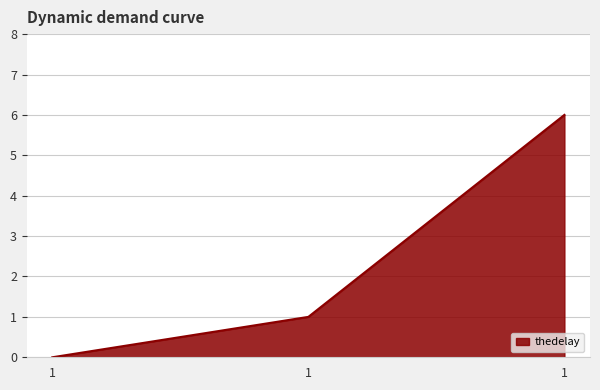

Where is the data nearest to the value 3?

1